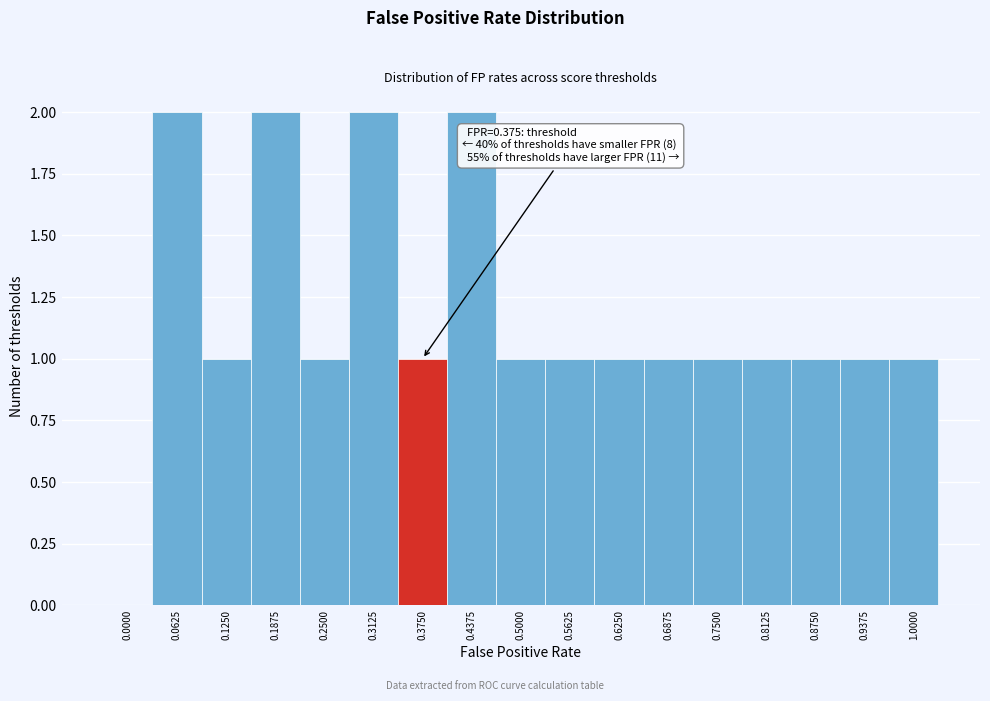

Reading right to left, extract all data points from this chart.

1.0000=1	0.9375=1	0.8750=1	0.8125=1	0.7500=1	0.6875=1	0.6250=1	0.5625=1	0.5000=1	0.4375=2	0.3750=1	0.3125=2	0.2500=1	0.1875=2	0.1250=1	0.0625=2	0.0000=0